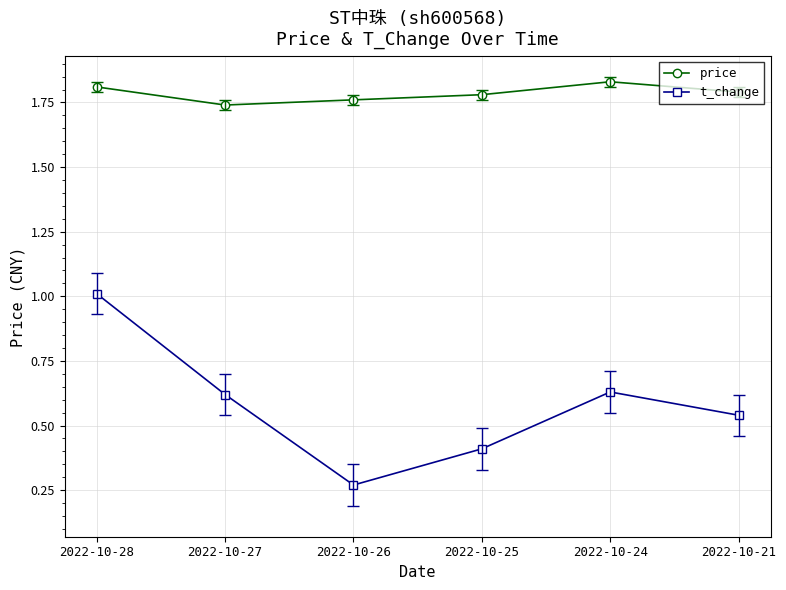

Which series changed the most between 2022-10-27 and 2022-10-26?

t_change